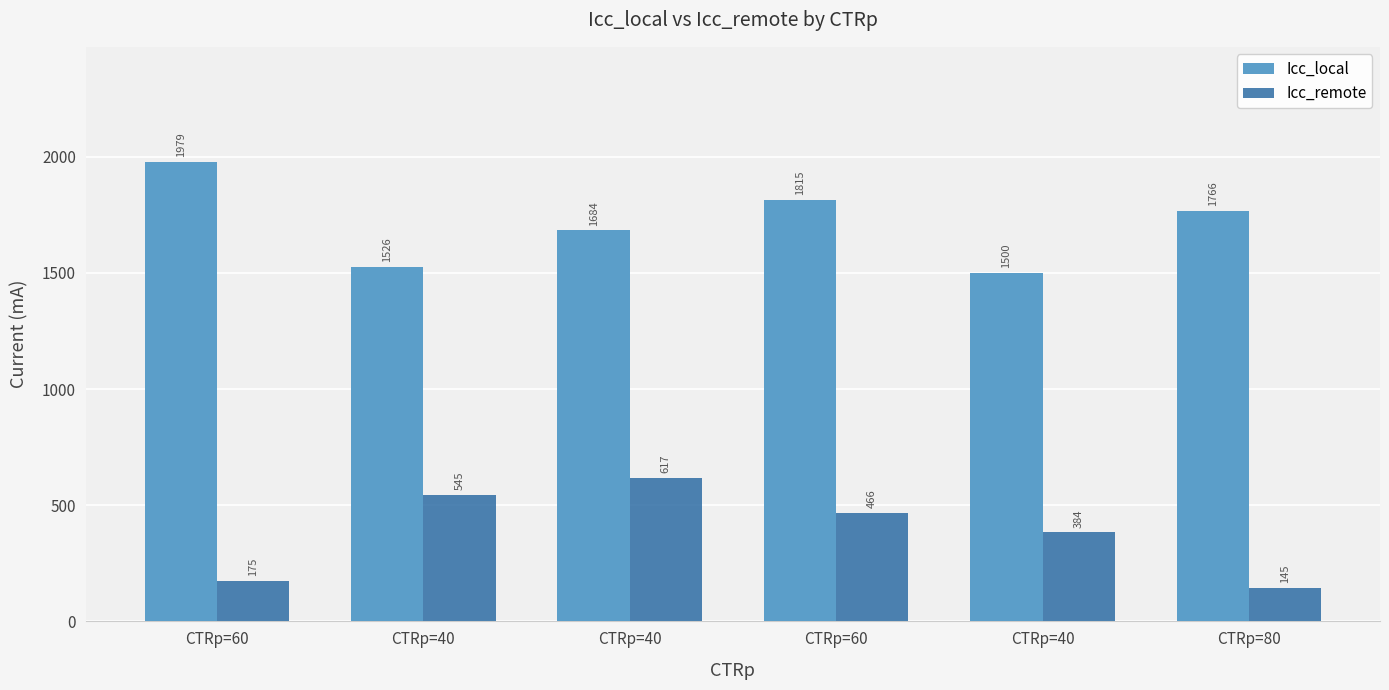

How many series are shown in this chart?

2